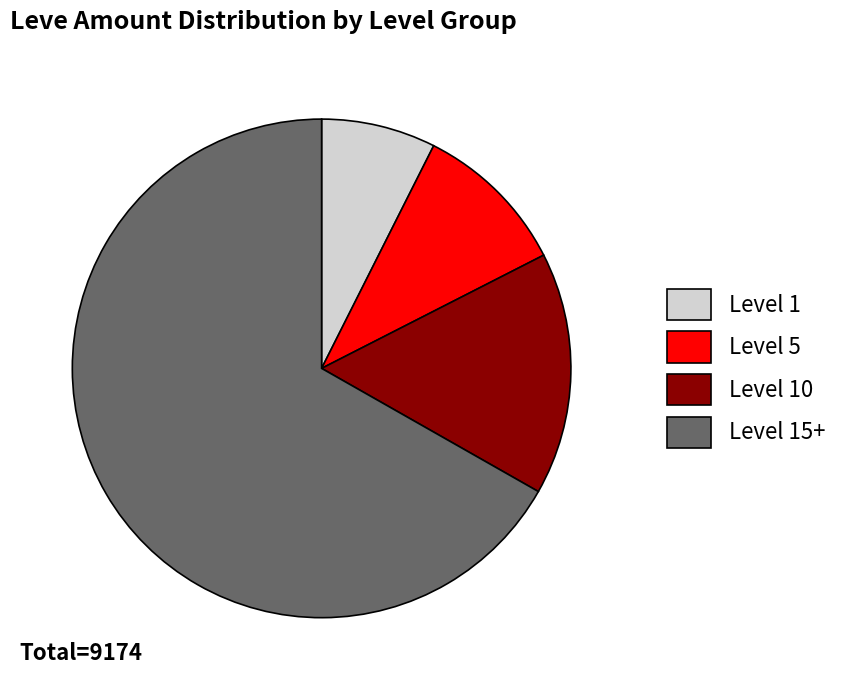

How many segments does this pie chart have?

4